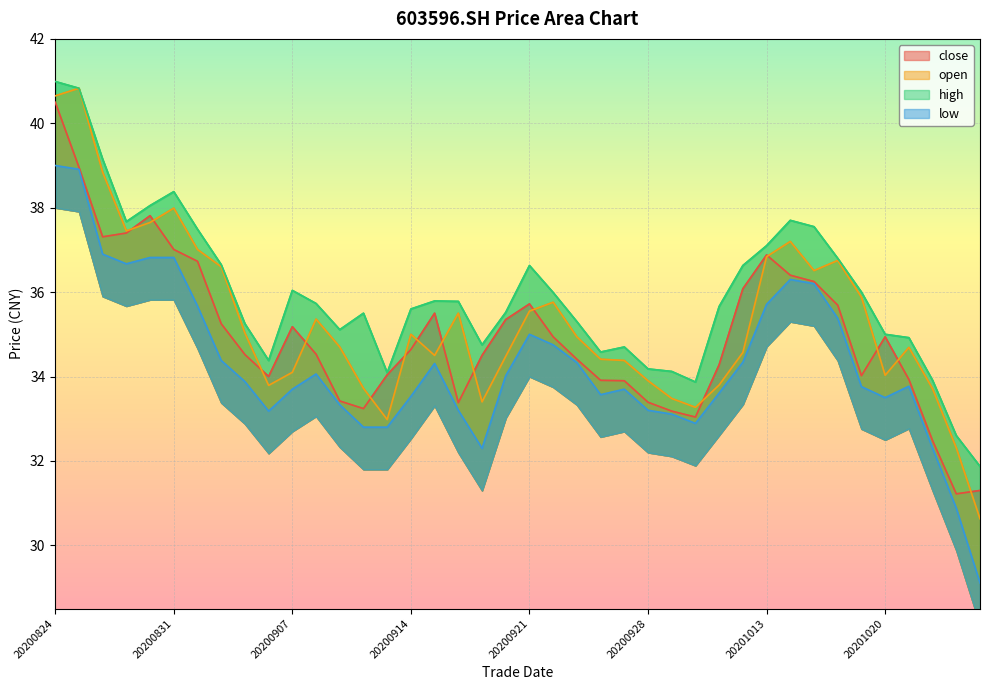

At which label does high reach its minimum?

20201026